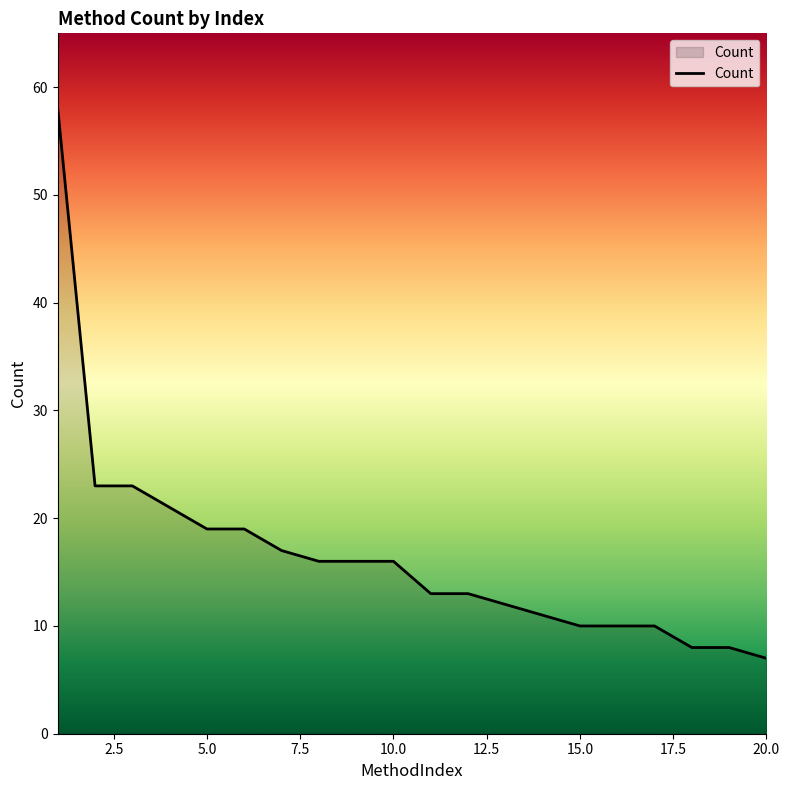

What is the difference between the maximum and minimum values?

51